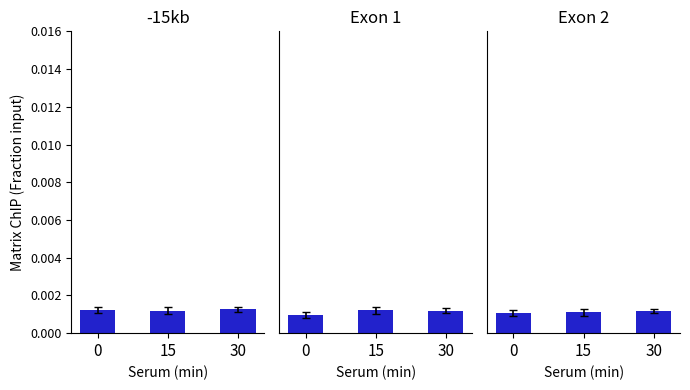

The value of Exon 2 at 15 is 0.0. True or false?

True